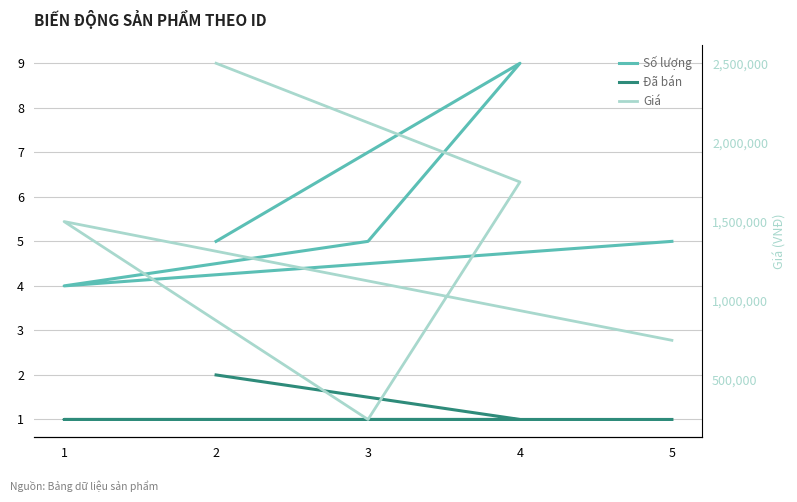

Does the chart display data point markers on the line(s)?

No